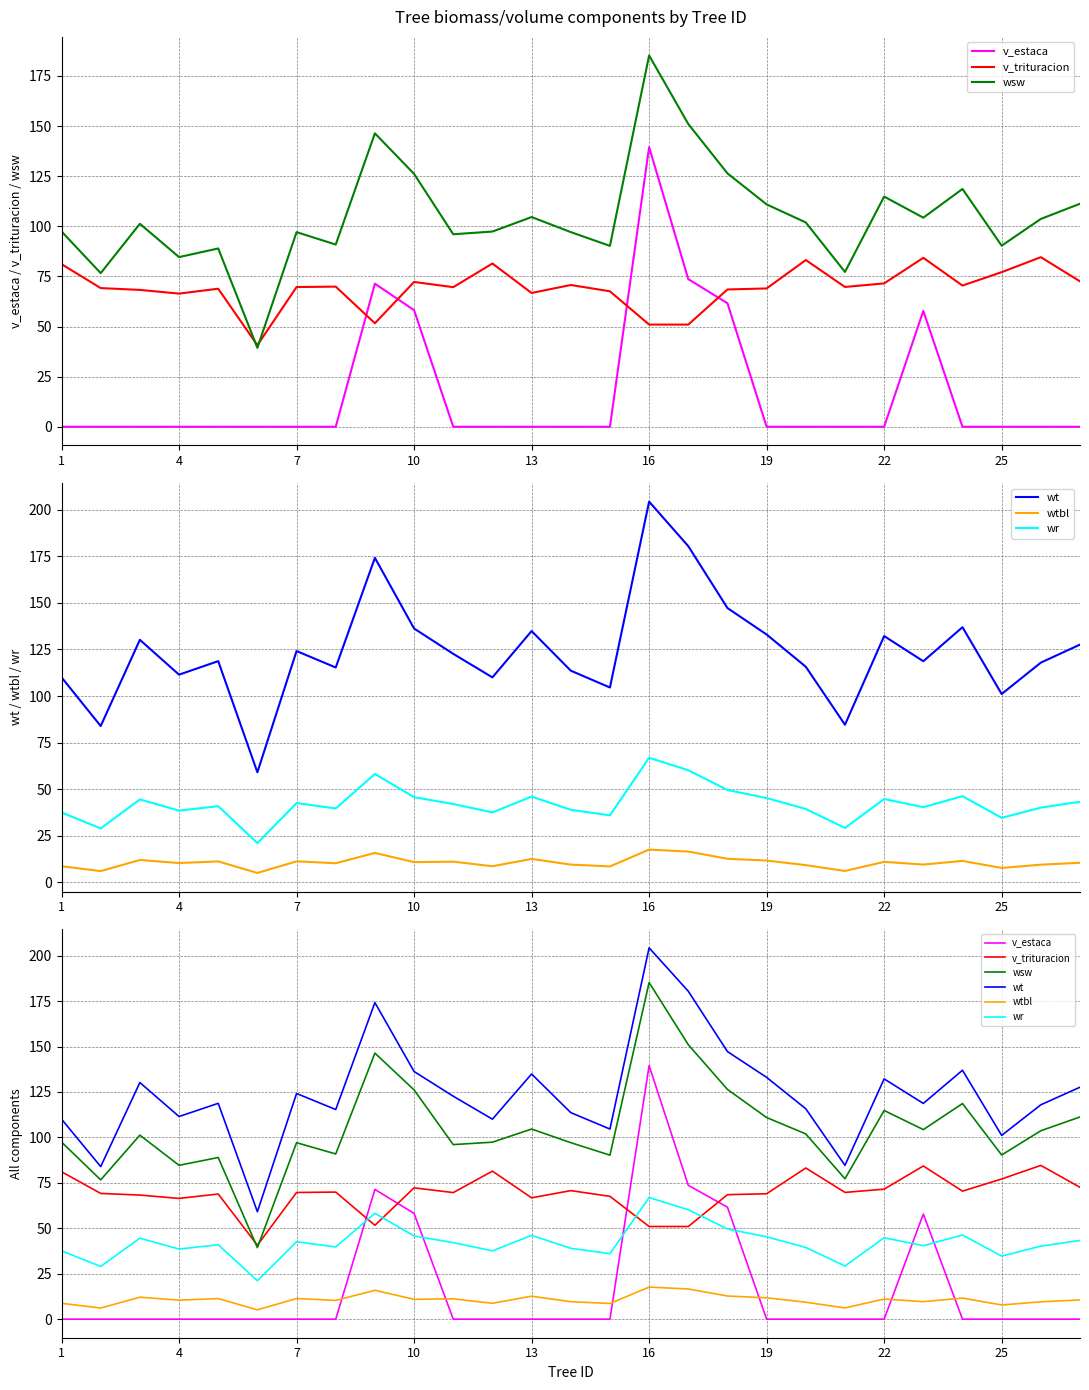

How many values in the wtbl series exceed 10?

16